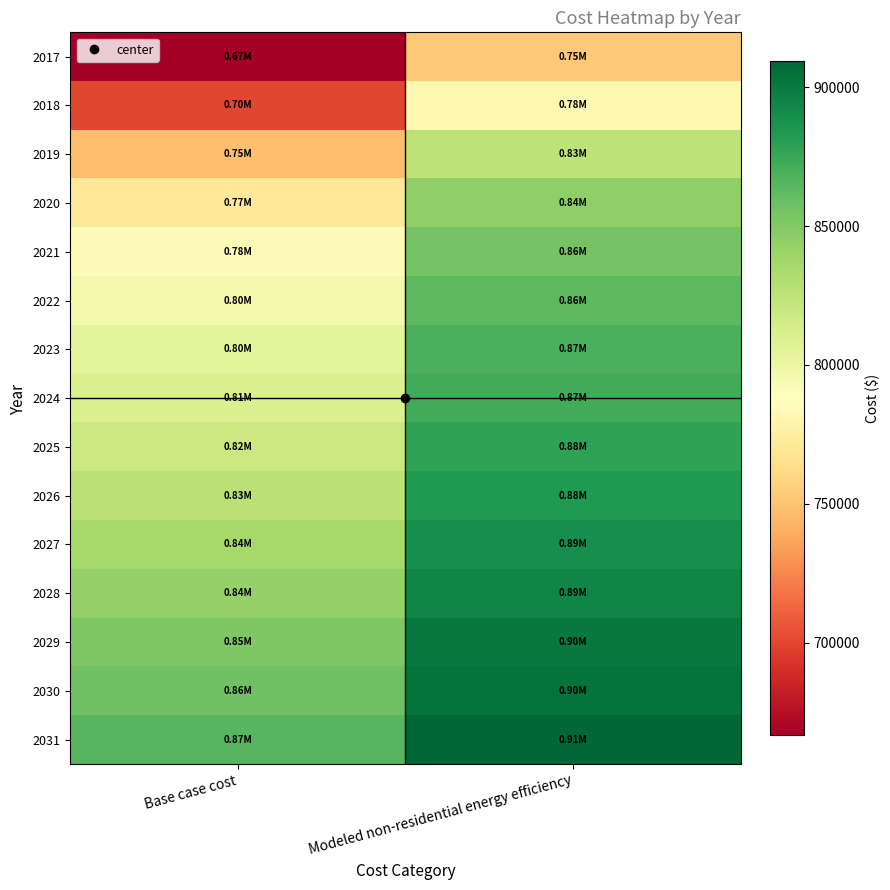

Reading left to right, transcribe all the data shown in this chart.

2017: Base case cost=666557.6	Modeled non-residential energy efficiency=752915.2
2018: Base case cost=700597.2	Modeled non-residential energy efficiency=782824.0
2019: Base case cost=747522.8	Modeled non-residential energy efficiency=825203.2
2020: Base case cost=770086.8	Modeled non-residential energy efficiency=844207.3
2021: Base case cost=784576.6	Modeled non-residential energy efficiency=855396.0
2022: Base case cost=795858.6	Modeled non-residential energy efficiency=863634.2
2023: Base case cost=804320.1	Modeled non-residential energy efficiency=869211.0
2024: Base case cost=810154.8	Modeled non-residential energy efficiency=872270.2
2025: Base case cost=818422.6	Modeled non-residential energy efficiency=877821.9
2026: Base case cost=827271.5	Modeled non-residential energy efficiency=883867.4
2027: Base case cost=835539.3	Modeled non-residential energy efficiency=889533.8
2028: Base case cost=842590.6	Modeled non-residential energy efficiency=894038.8
2029: Base case cost=851245.7	Modeled non-residential energy efficiency=900105.0
2030: Base case cost=856886.7	Modeled non-residential energy efficiency=903354.9
2031: Base case cost=865541.9	Modeled non-residential energy efficiency=909525.3